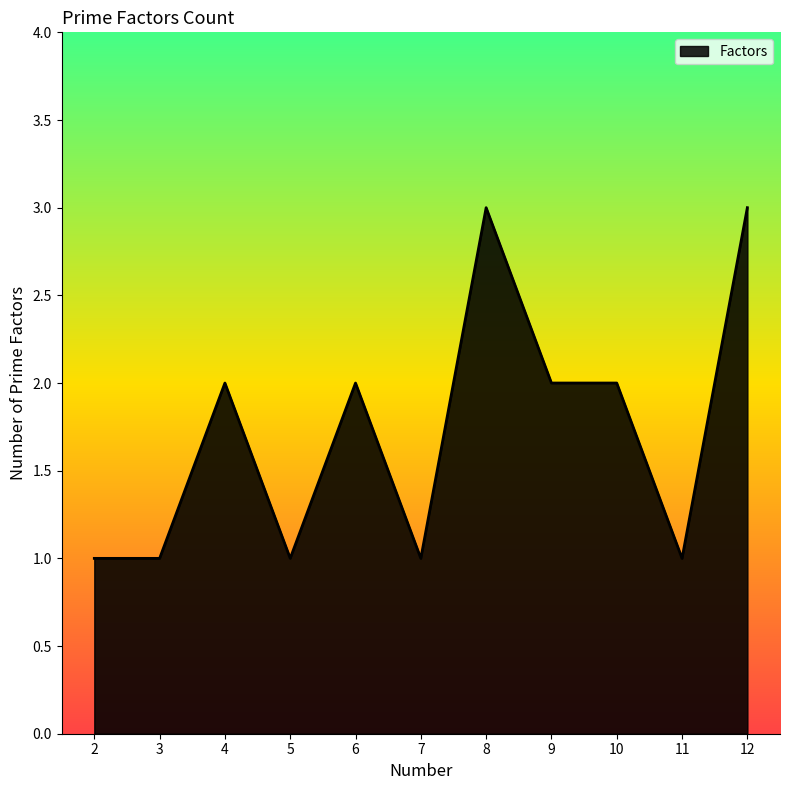

Count the values in the range 1 to 2.

9